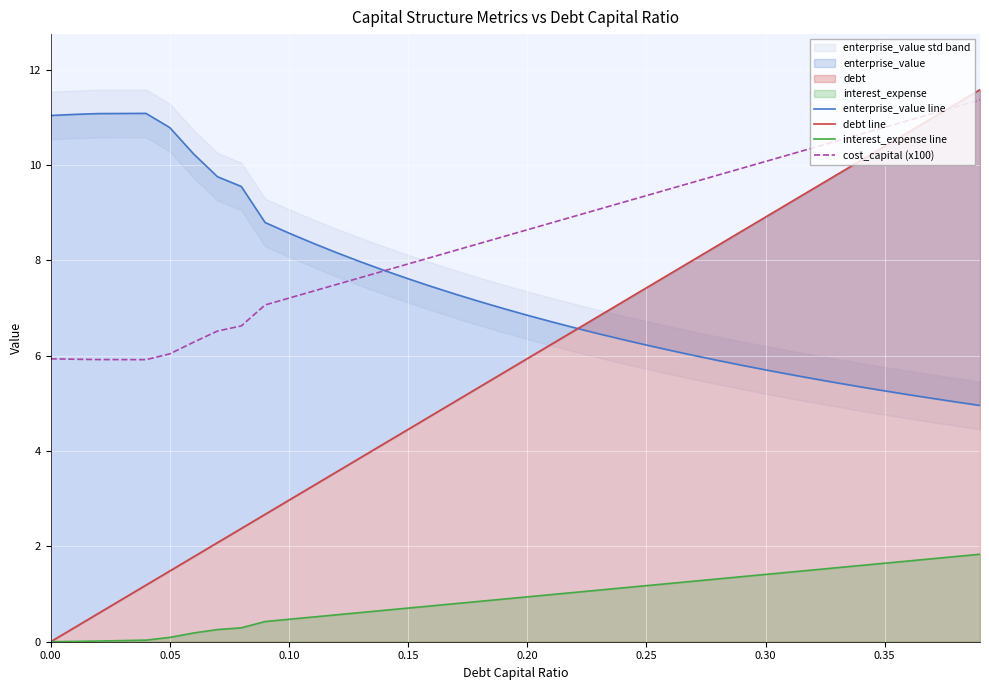

What is the maximum value for cost_capital (x100)?

11.4